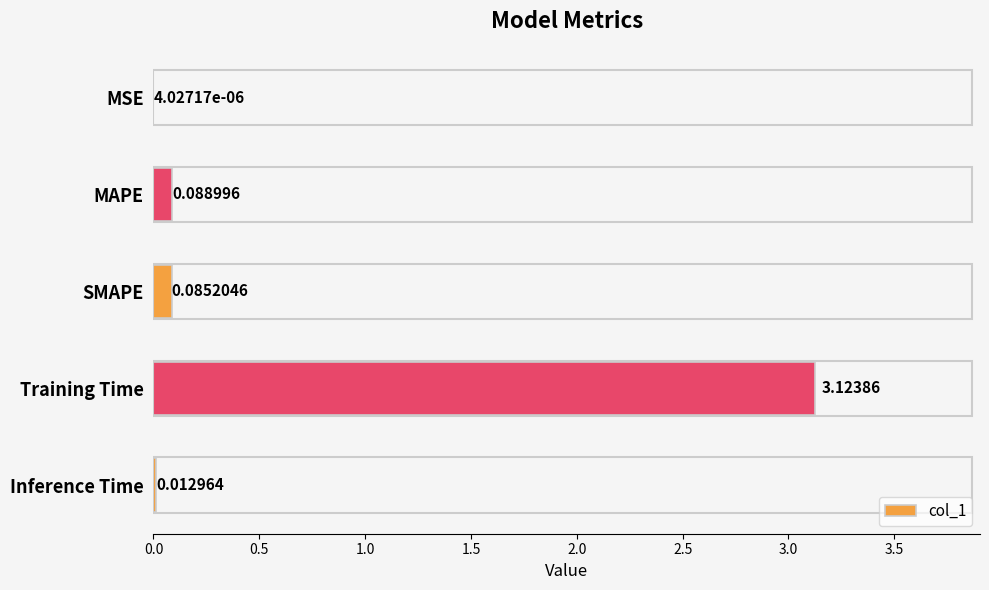

Which label corresponds to the largest value in the chart?

Training Time